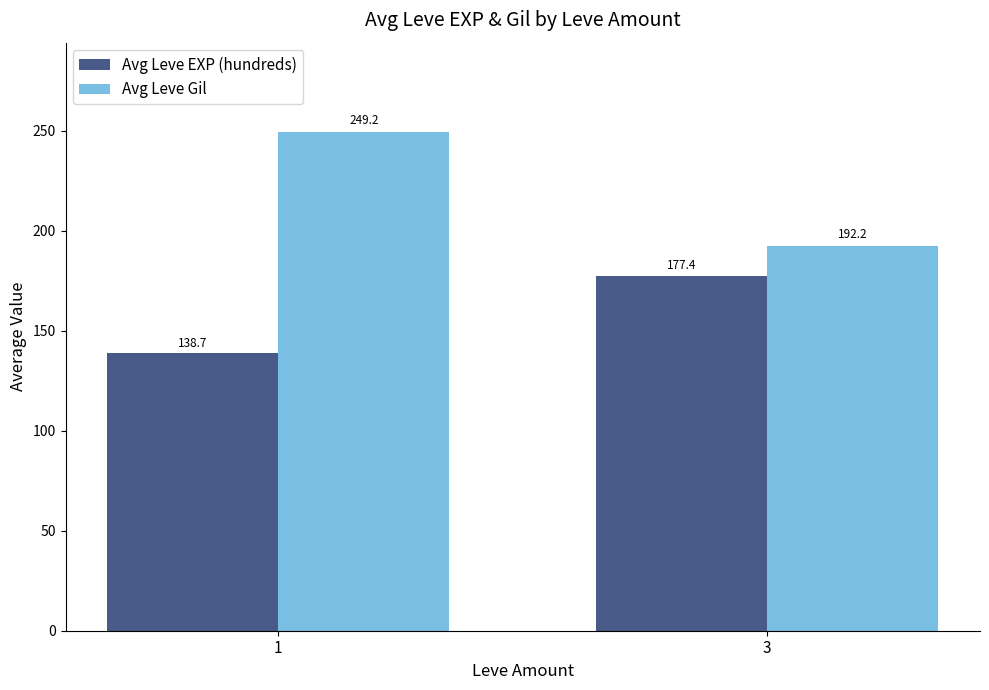

What is the sum of all Avg Leve Gil values?

441.4